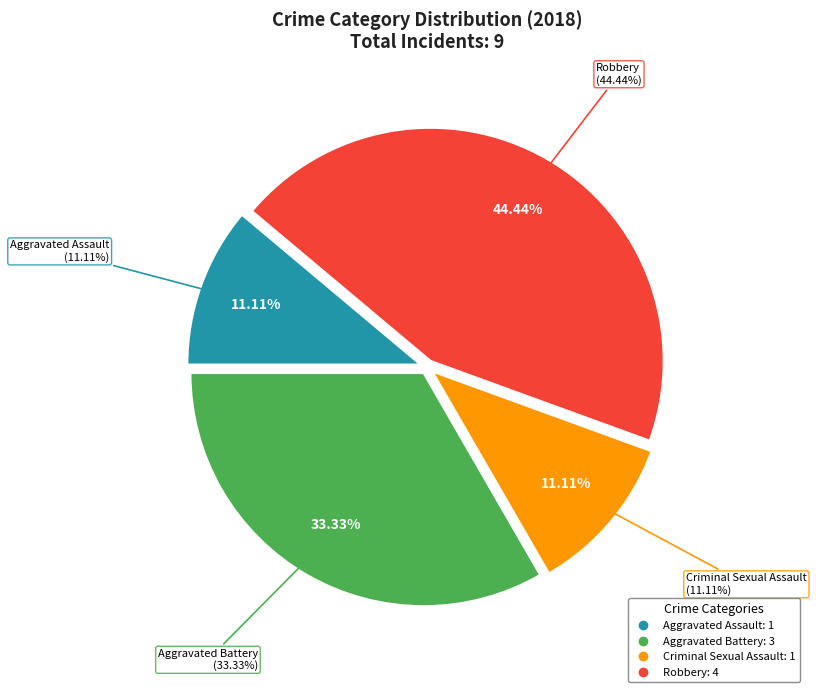

What is the change in value from Aggravated Assault to Aggravated Battery?

+2